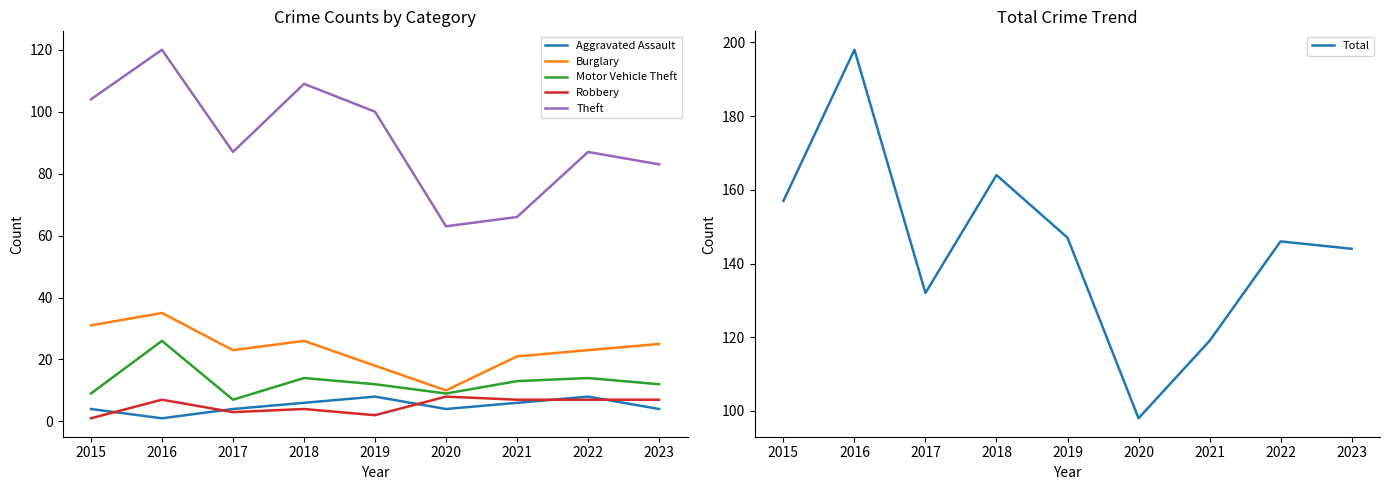

Is the value of Robbery at 2018 greater than the value of Theft at 2019?

No